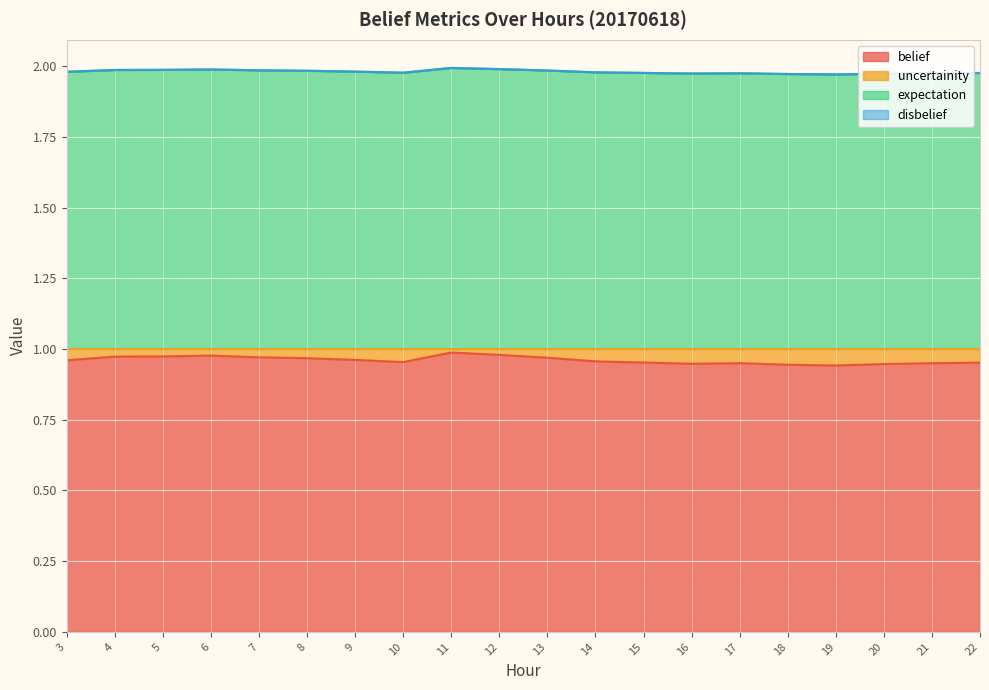

Between 10 and 17, which series saw the biggest shift?

belief